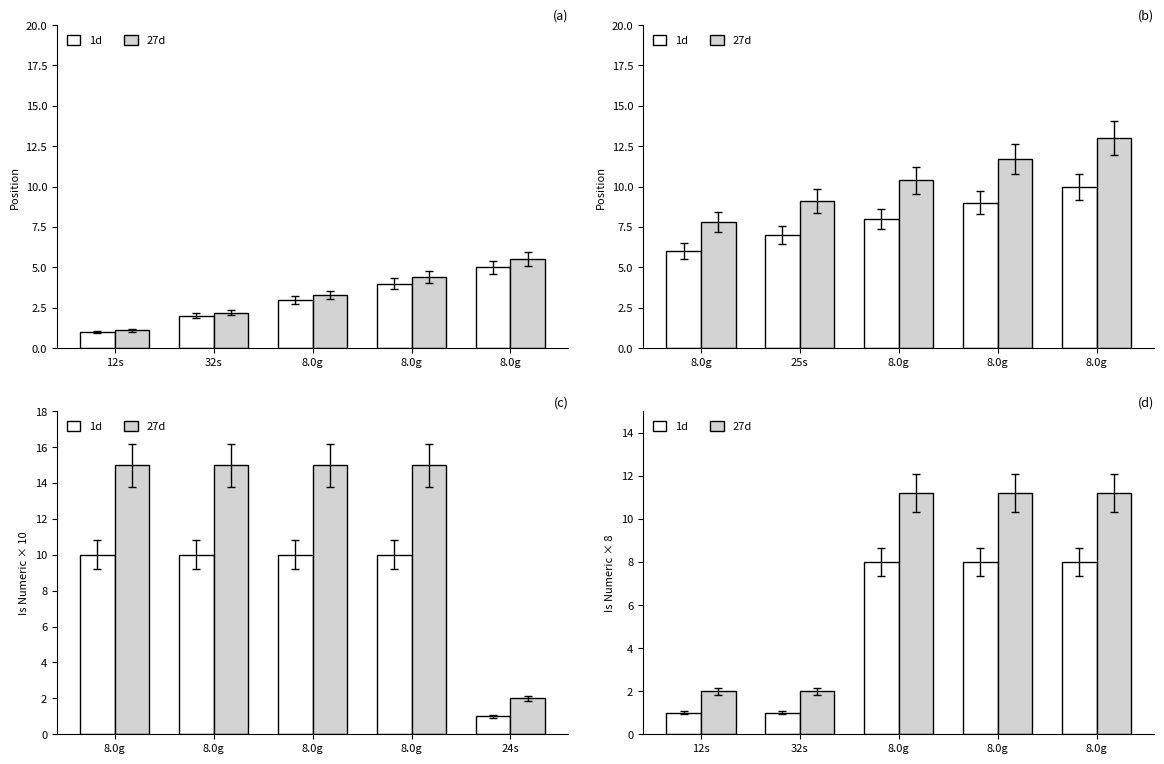

At 32s, list the series in order from largest to smallest.

27d, 1d